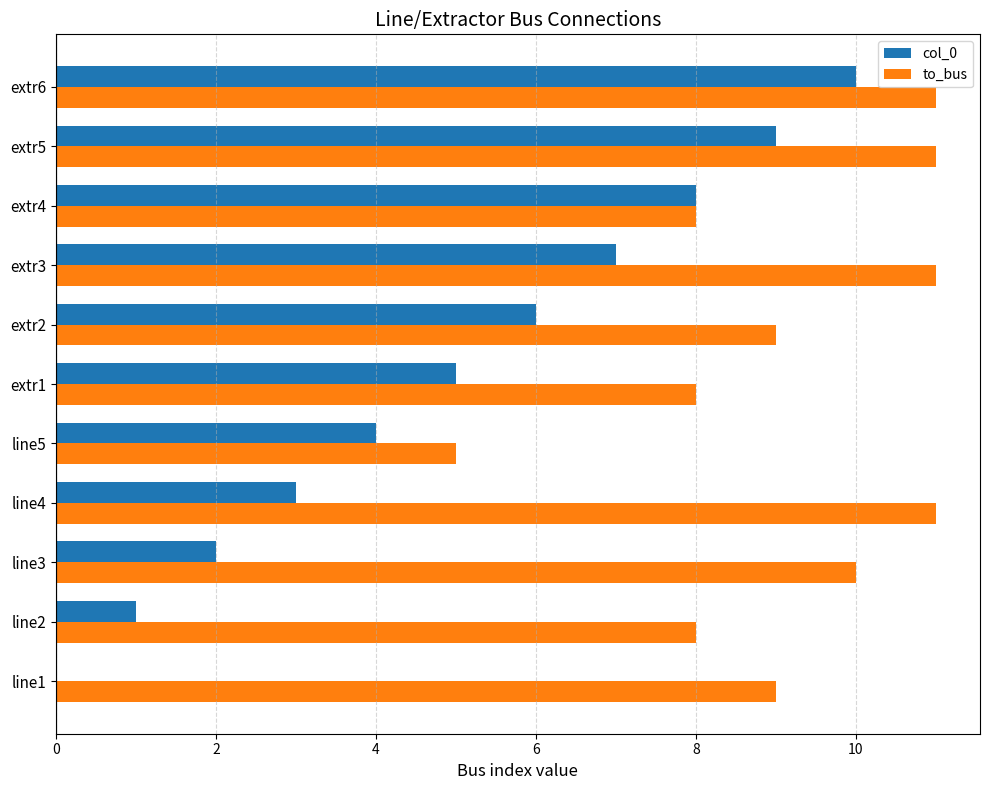

Between line3 and extr2, which series saw the biggest shift?

col_0